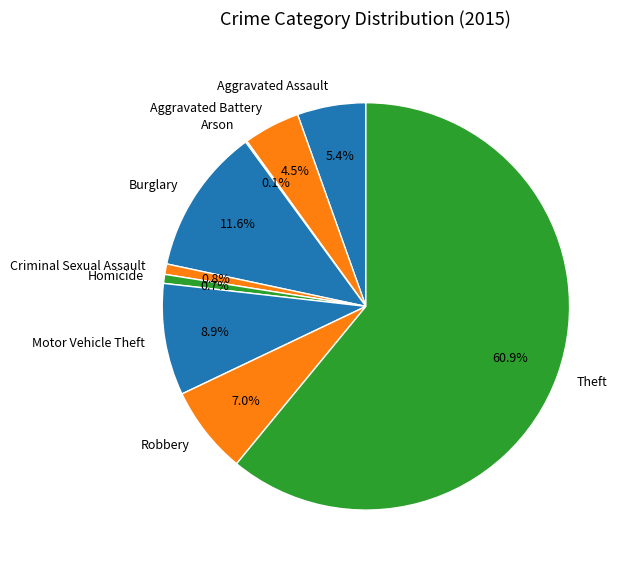

What percentage is NOT represented by Robbery?

93.0%